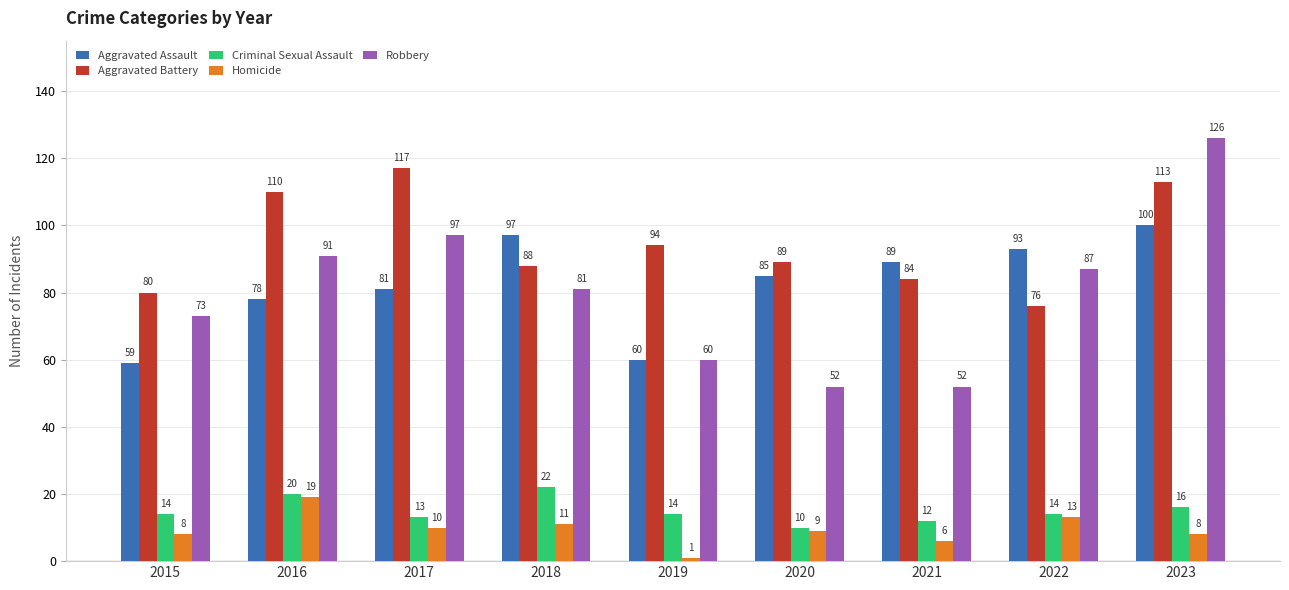

Is it true that Aggravated Battery equals 113 at 2022?

False